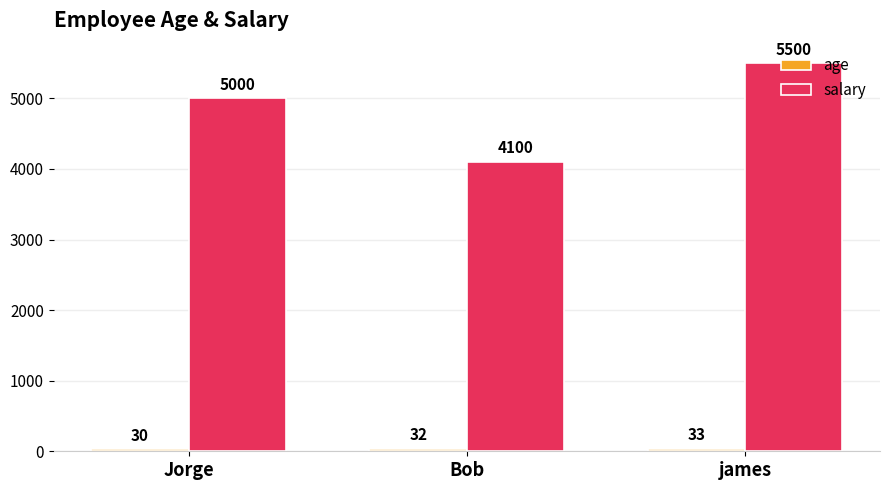

At which label is salary closest to 4800?

Jorge